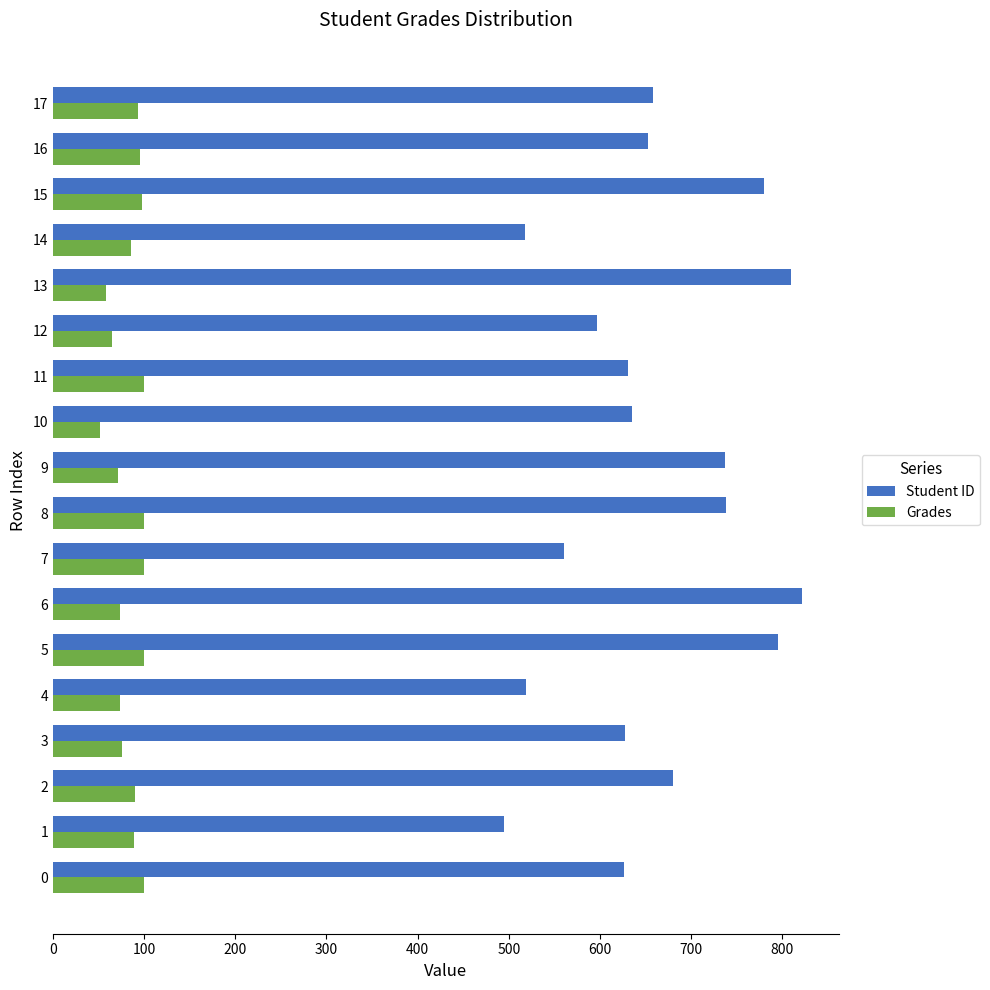

Is the value of Student ID at 8 greater than the value of Grades at 12?

Yes